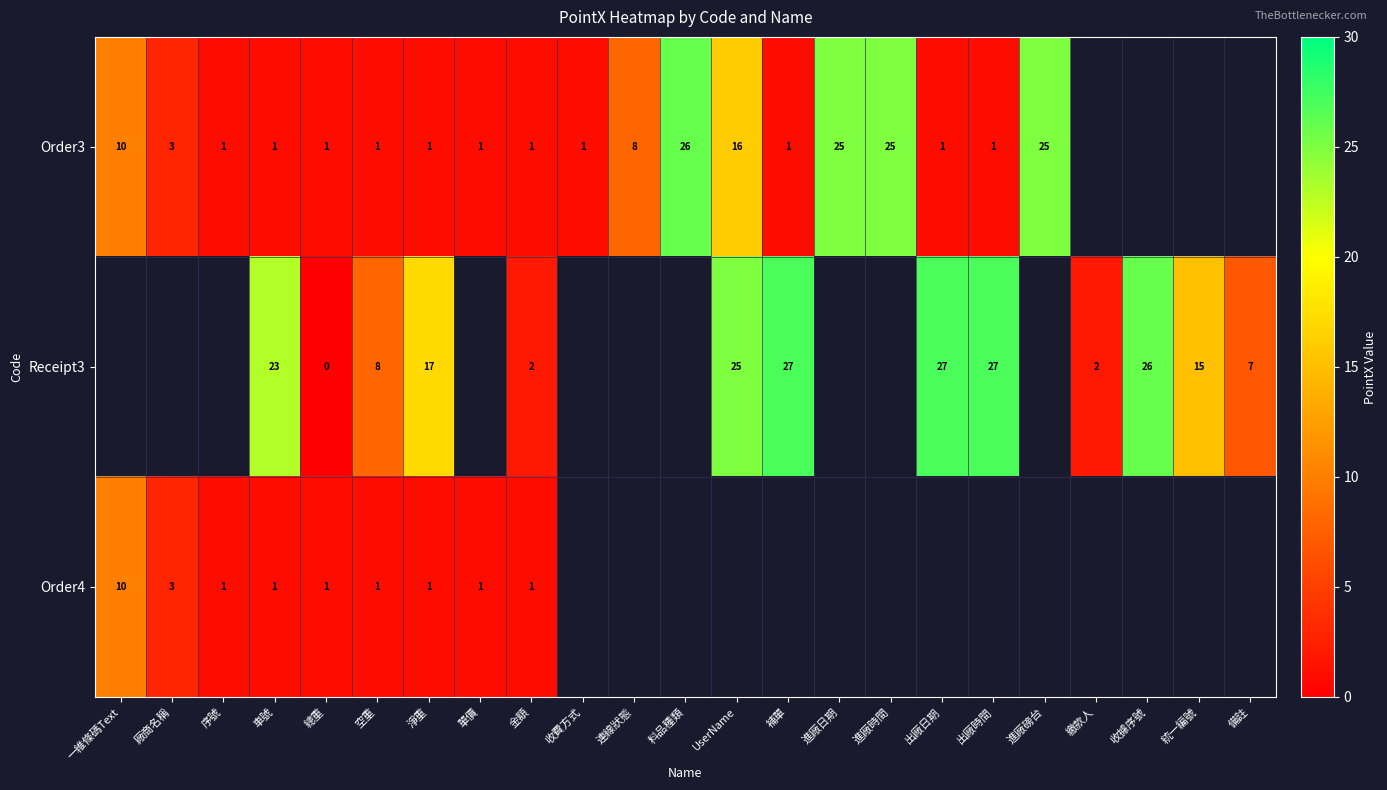

What is the difference between the second highest and minimum values in the row_1 series?

27.0